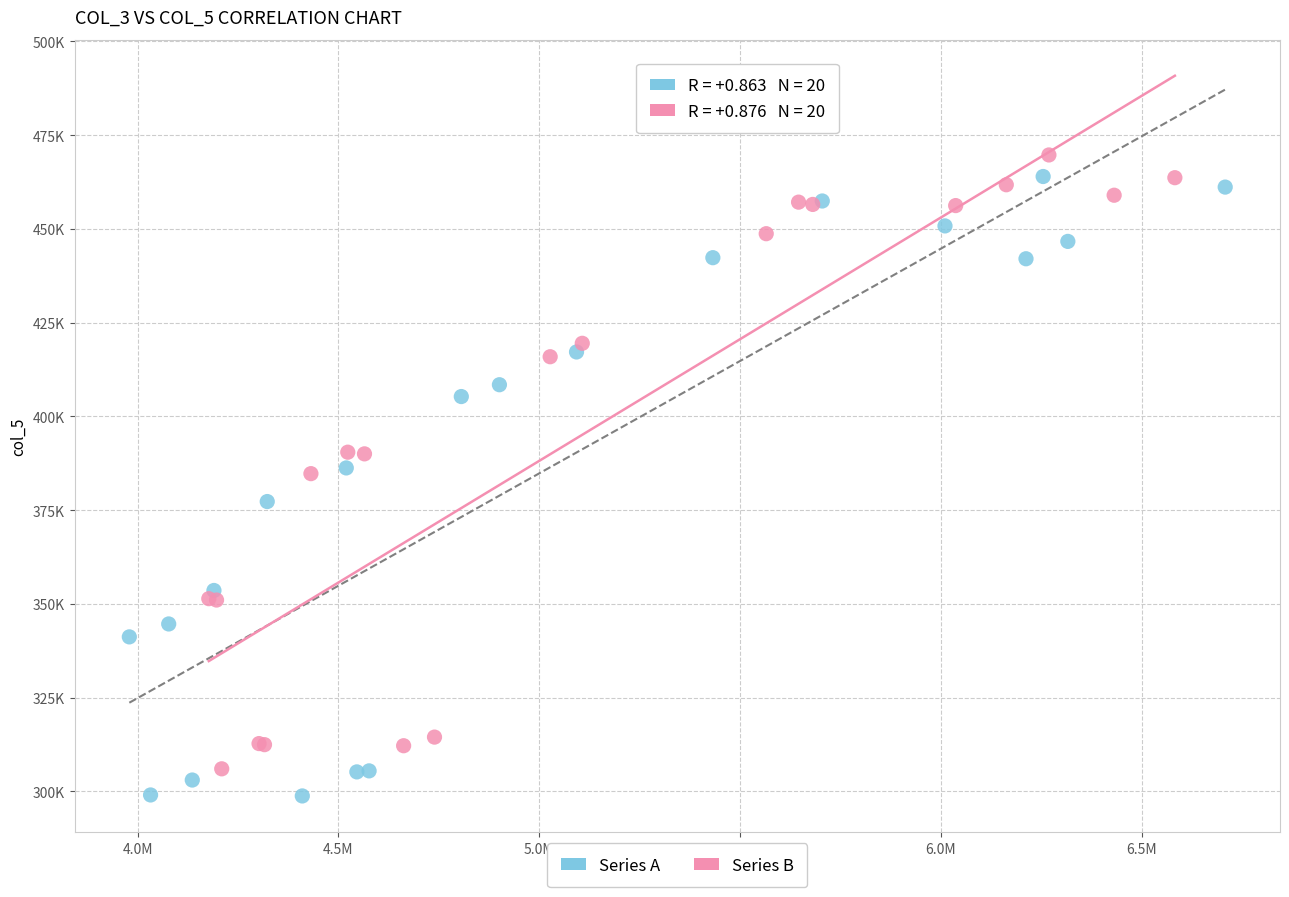

What are all the series names shown in the legend?

Series A, Series B